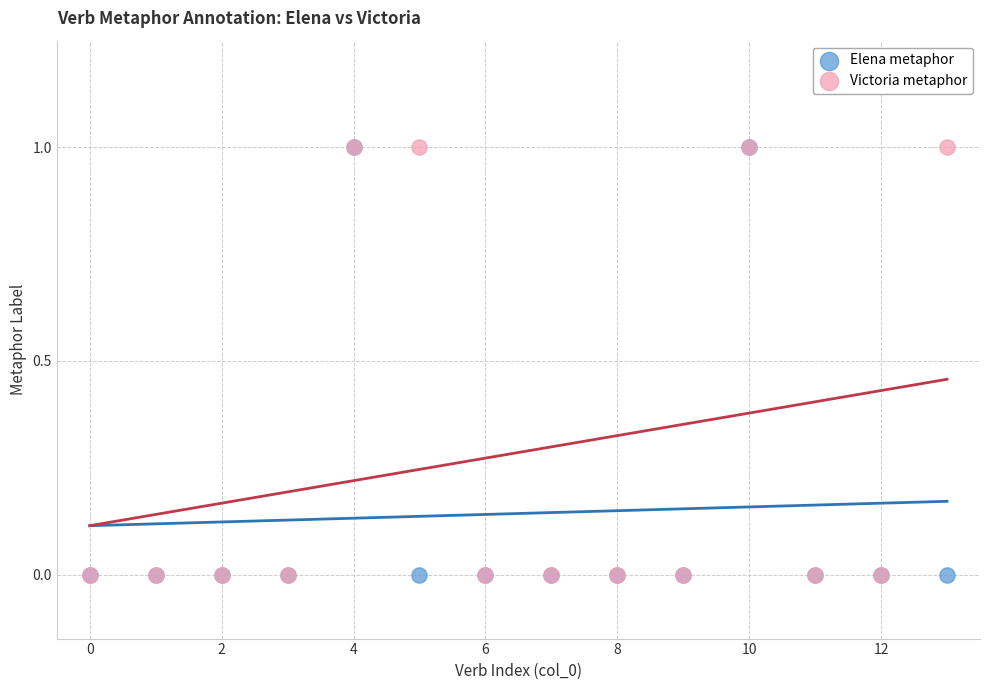

What are all the series names shown in the legend?

Elena metaphor, Victoria metaphor